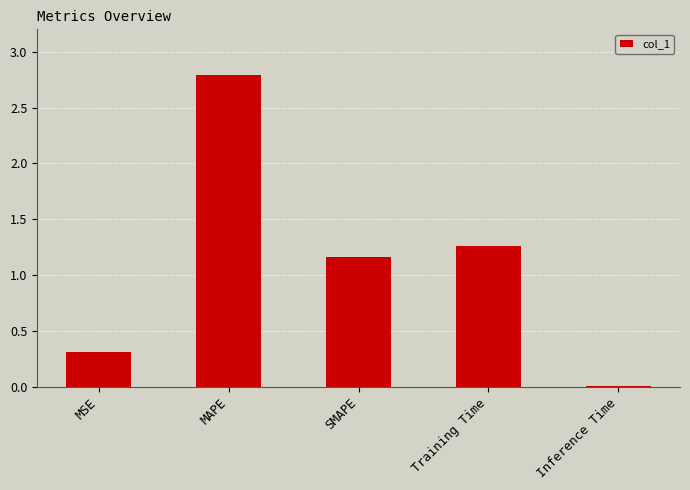

What is the sum of the values at SMAPE and Training Time?

2.4